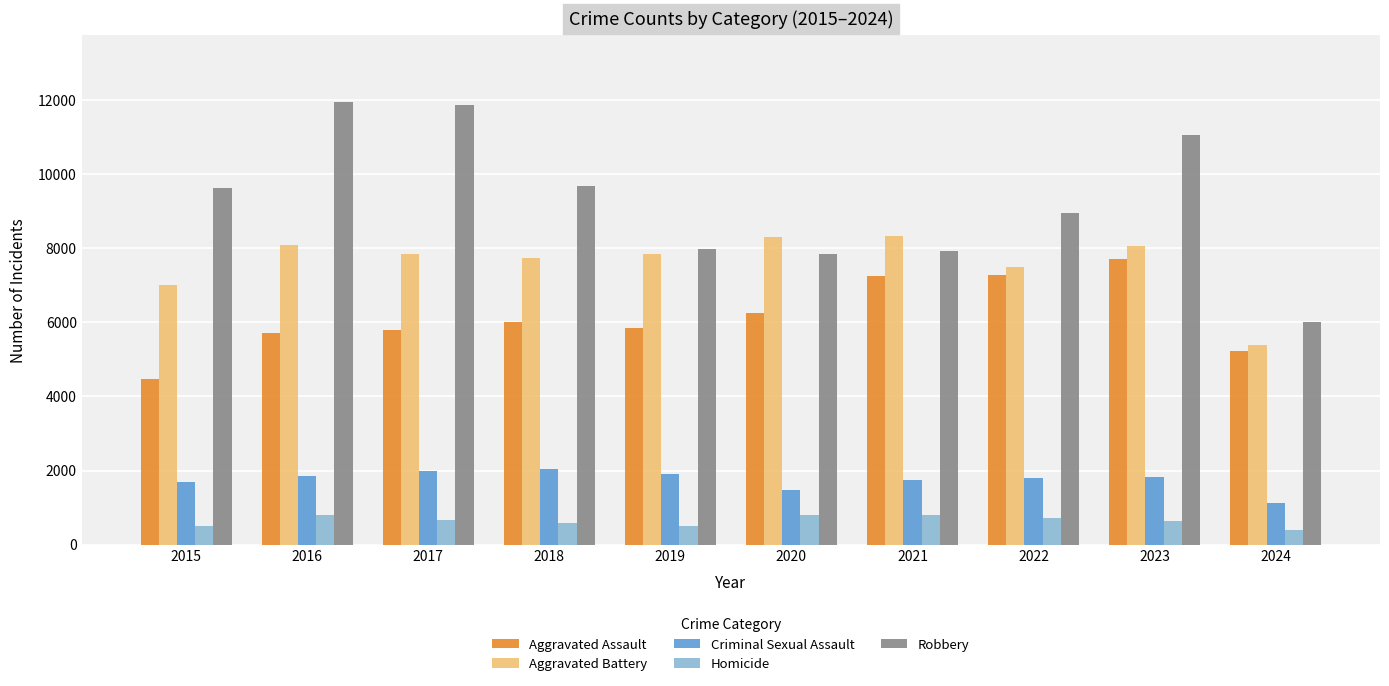

What are all the series names shown in the legend?

Aggravated Assault, Aggravated Battery, Criminal Sexual Assault, Homicide, Robbery